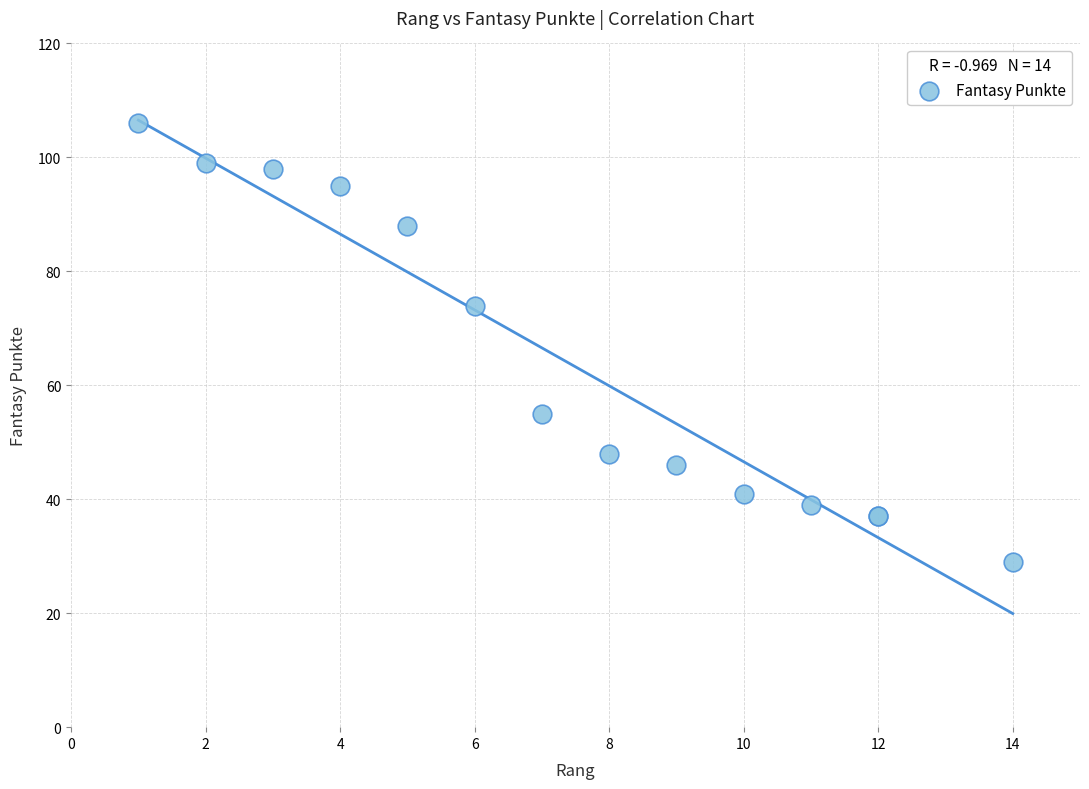

What Y value in the scatter plot is closest to 67?

74